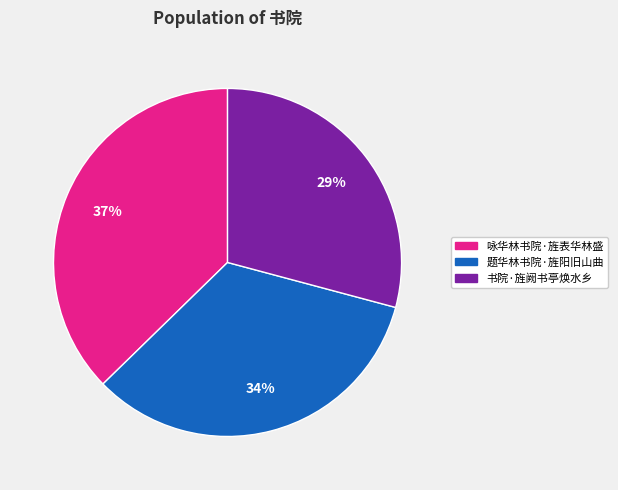

Does any single category account for the majority?

No